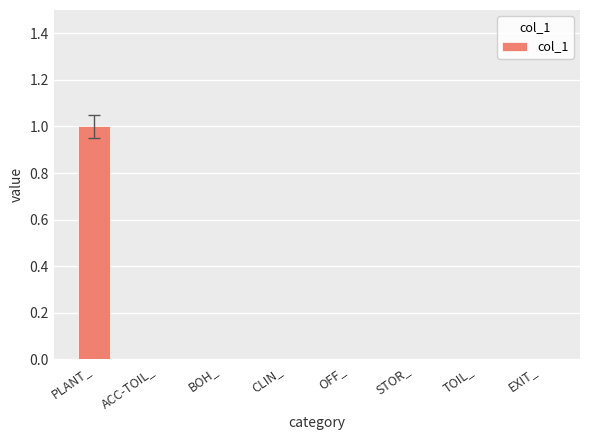

How many distinct data groups are displayed?

1